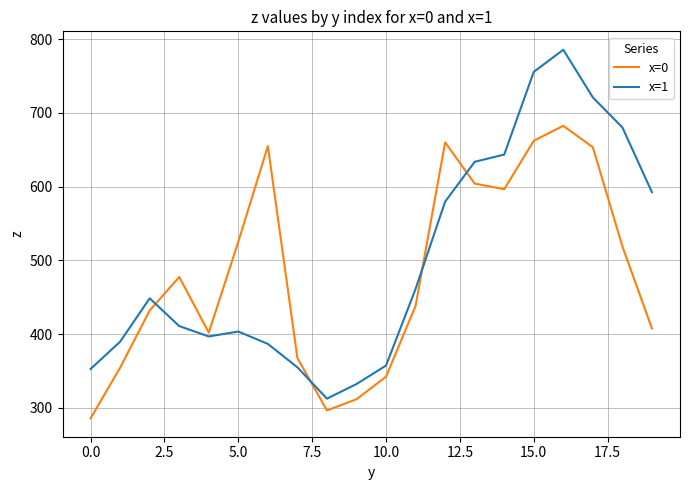

List the series in order of their peak value, highest first.

x=1, x=0